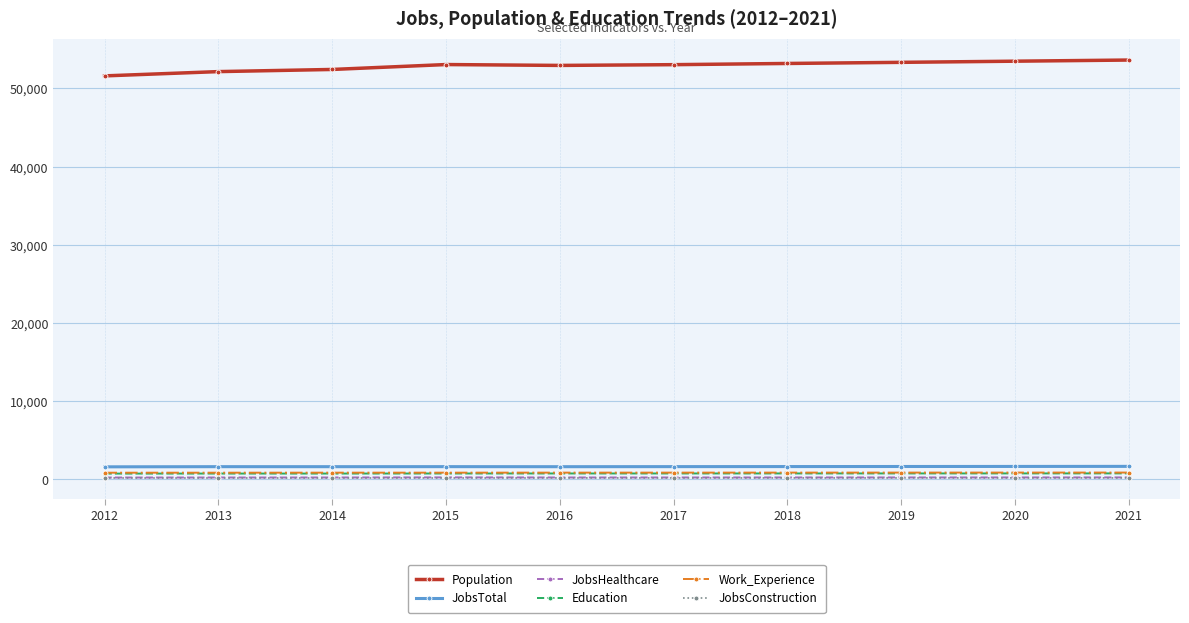

Is it true that JobsTotal equals 1590 at 2015?

True